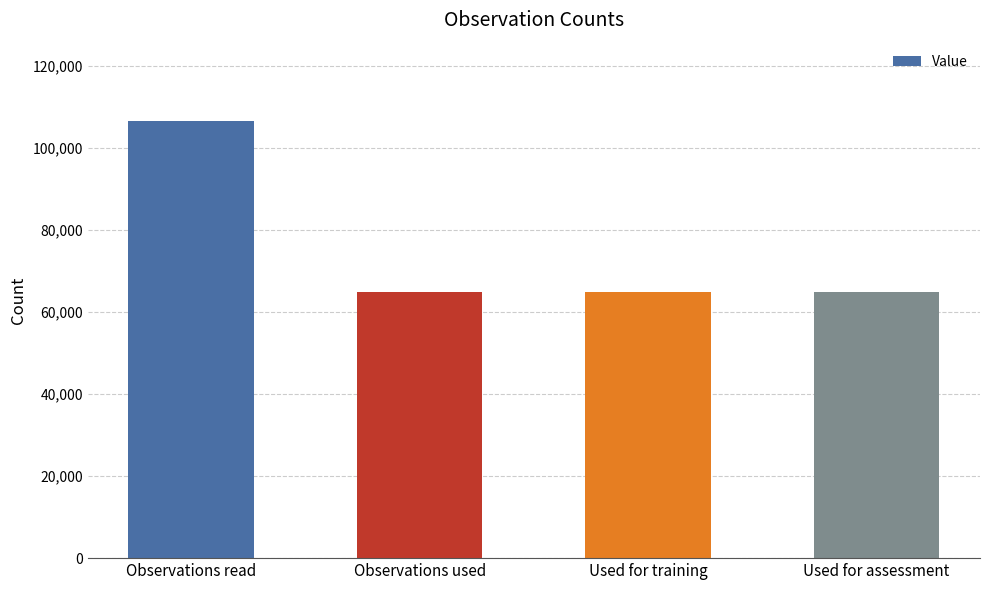

What is the change in value from Observations read to Observations used?

-41558